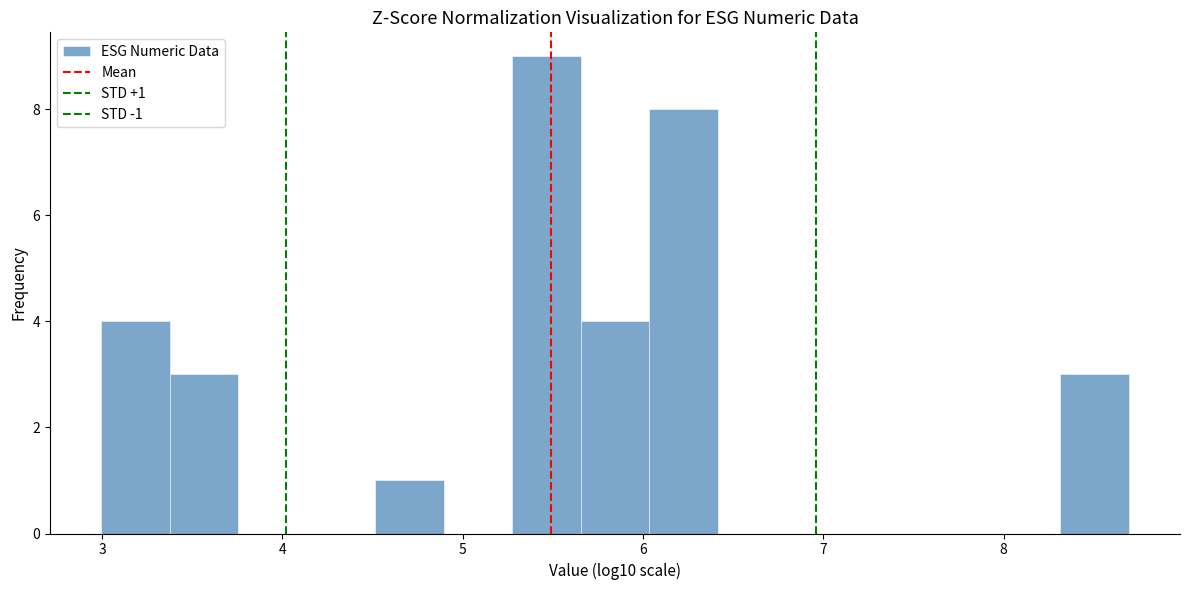

Read against the x-axis, roughly where is the centre of the tallest bar?

5.5